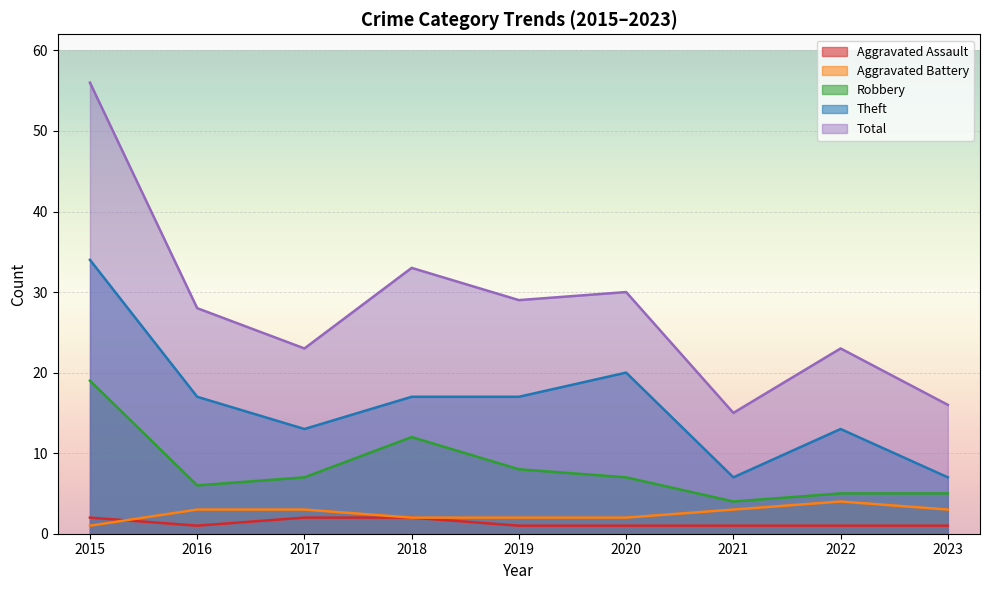

Reading left to right, list all the values displayed in this chart.

Aggravated Assault: 2	1	2	2	1	1	1	1	1
Aggravated Battery: 1	3	3	2	2	2	3	4	3
Robbery: 19	6	7	12	8	7	4	5	5
Theft: 34	17	13	17	17	20	7	13	7
Total: 56	28	23	33	29	30	15	23	16